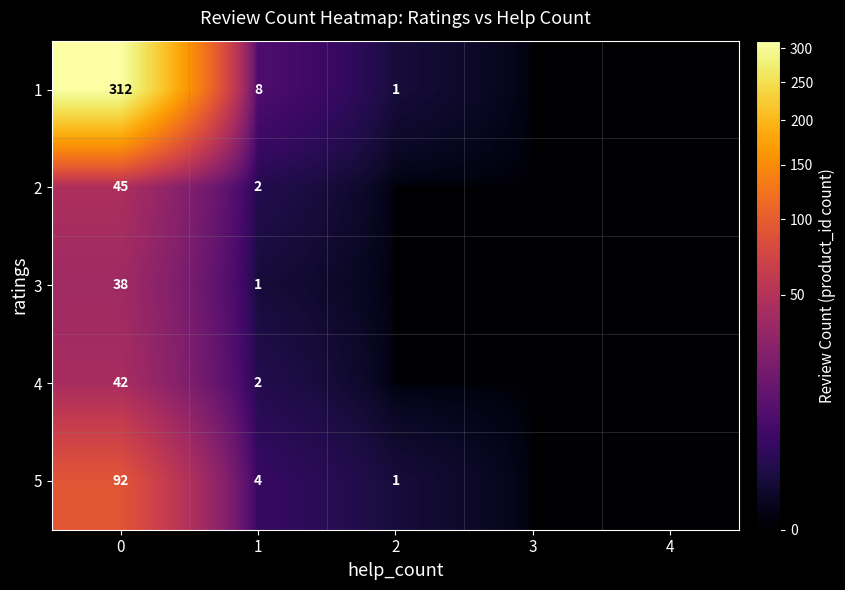

What is the difference between the highest and lowest values at 0?

274